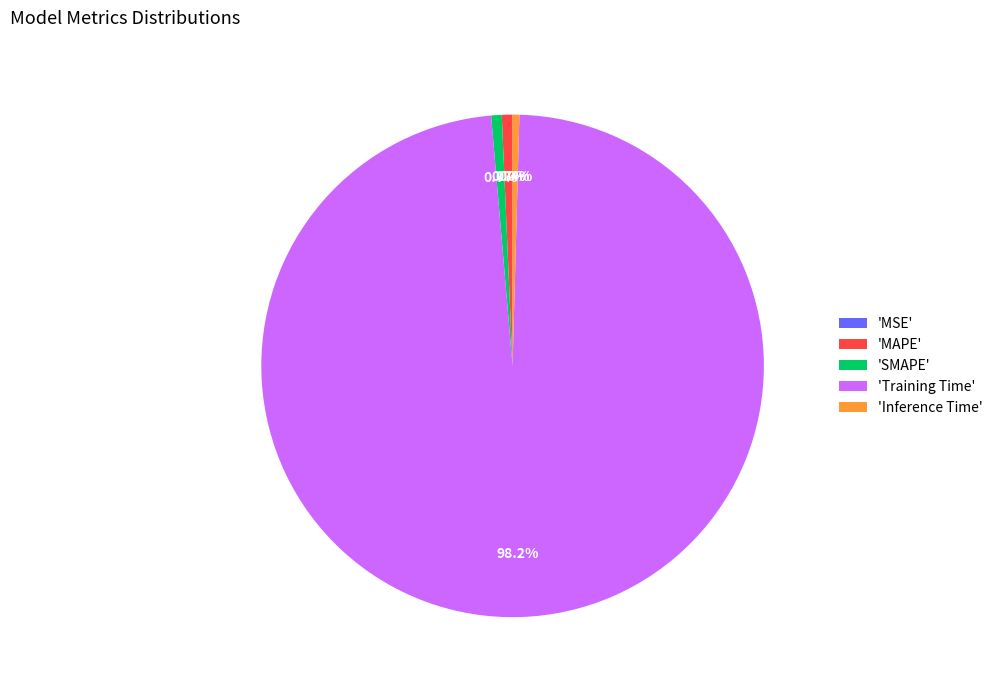

Which category accounts for the majority?

'Training Time'